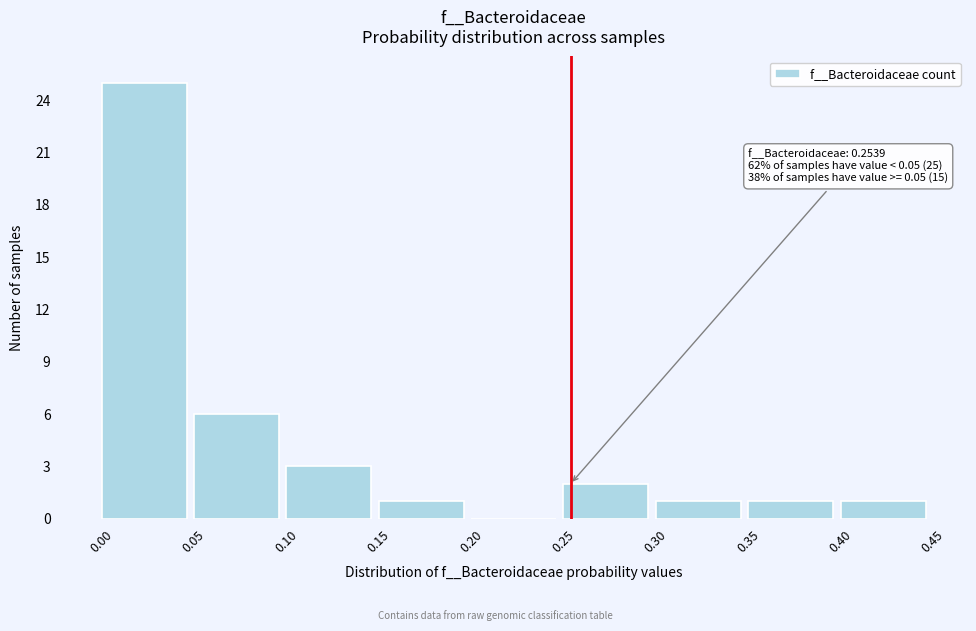

Over which range of the x-axis is the bar tallest?

0.00 to 0.05